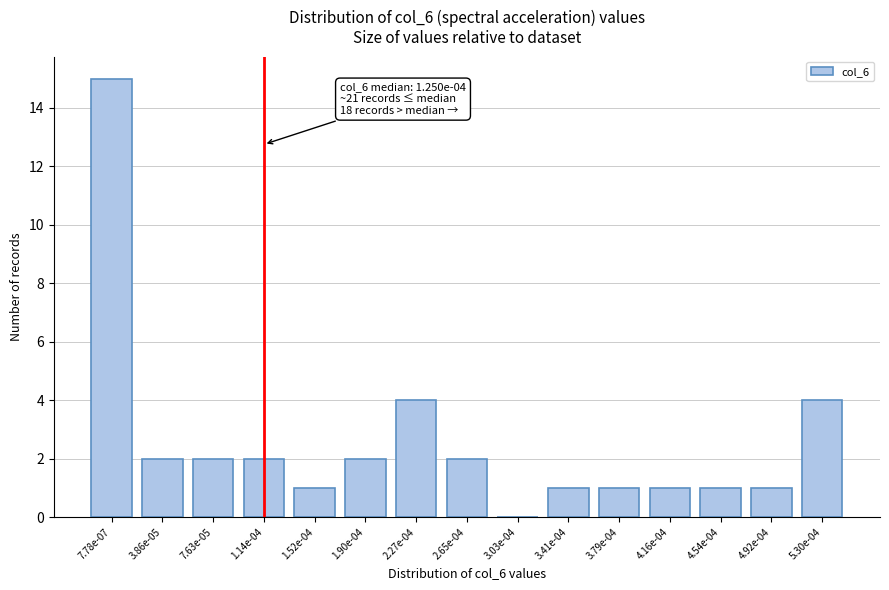

Reading left to right, extract all data points from this chart.

7.78e-07=15	3.86e-05=2	7.63e-05=2	1.14e-04=2	1.52e-04=1	1.90e-04=2	2.27e-04=4	2.65e-04=2	3.03e-04=0	3.41e-04=1	3.79e-04=1	4.16e-04=1	4.54e-04=1	4.92e-04=1	5.30e-04=4